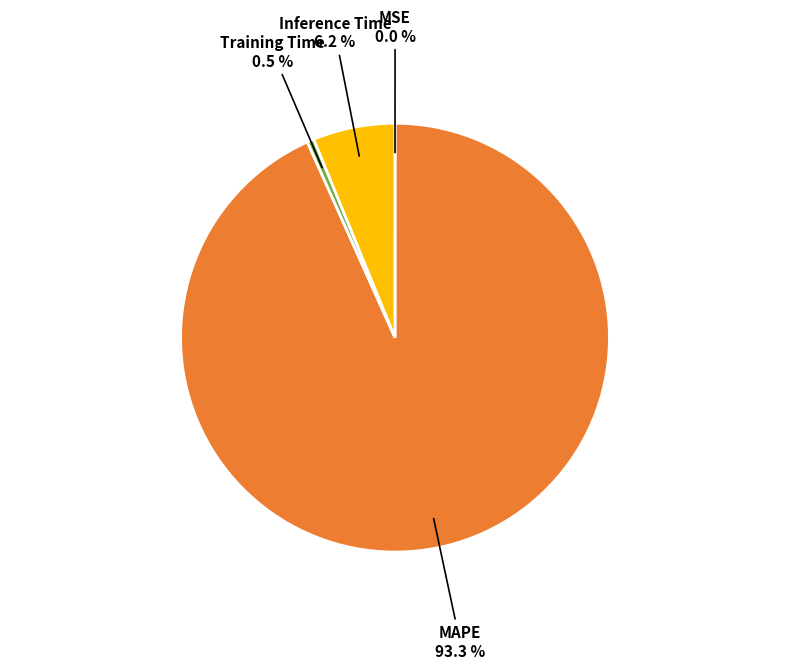

Do Inference Time and MAPE together represent more than half of the pie?

Yes